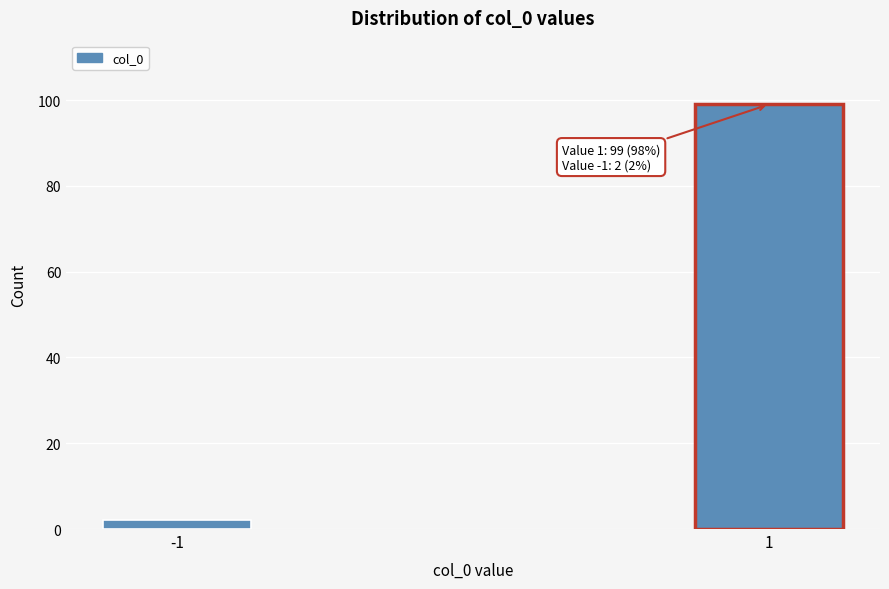

Reading left to right, transcribe all the data shown in this chart.

-1=2	1=99